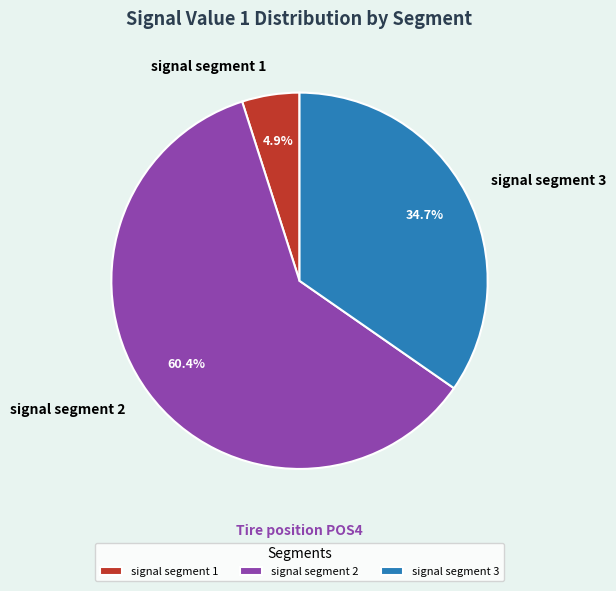

Does signal segment 1 represent more than half of the total?

No